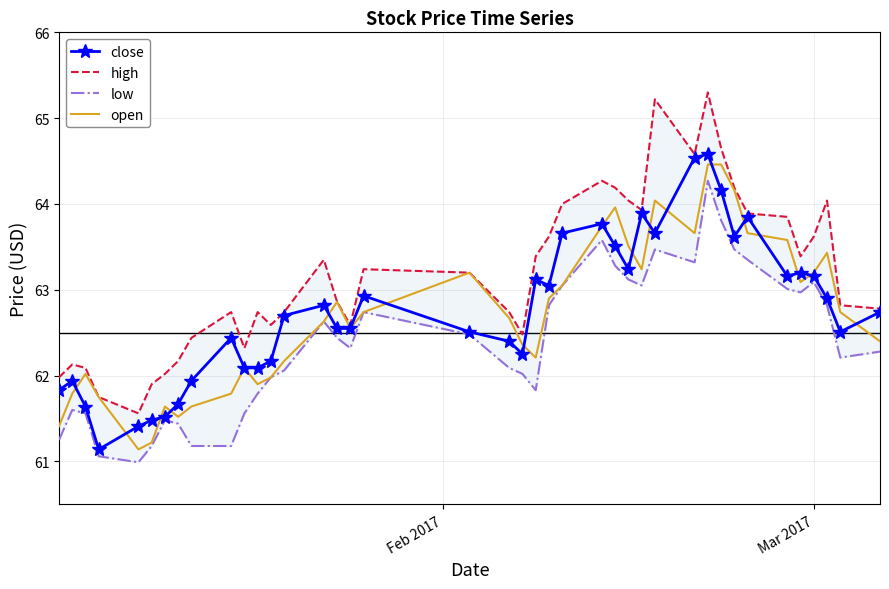

What is the lowest value of the open series?

61.1